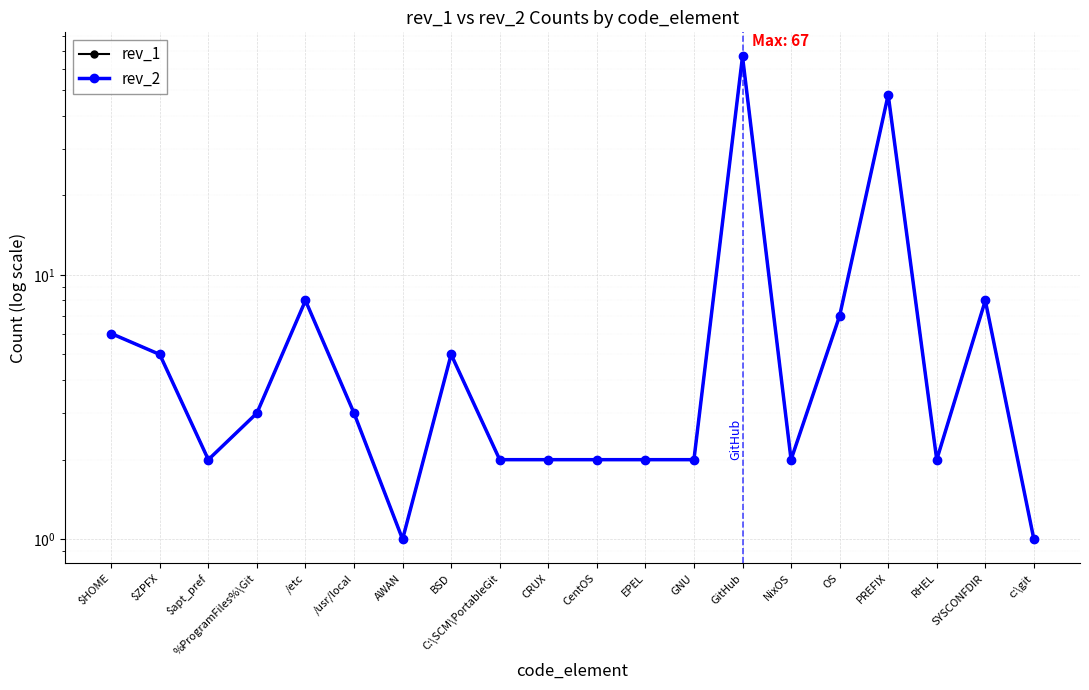

What is the label of the 16th point from the left?

OS